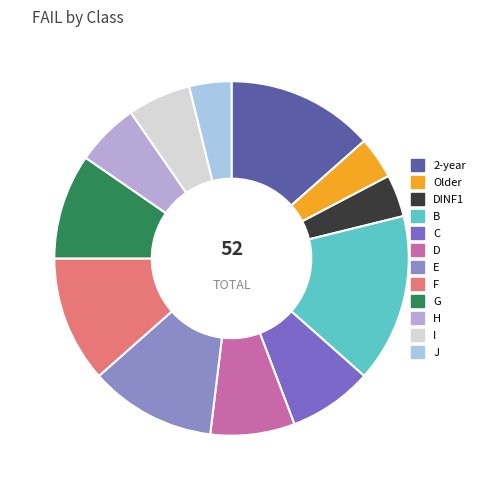

The D slice represents 8% of the pie. True or false?

True